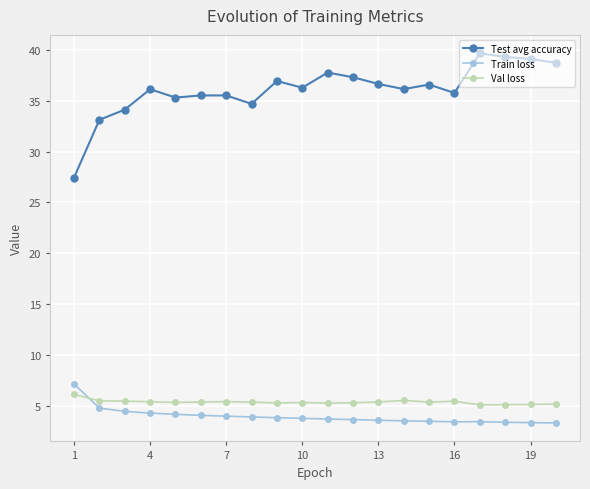

What are all the series names shown in the legend?

Test avg accuracy, Train loss, Val loss